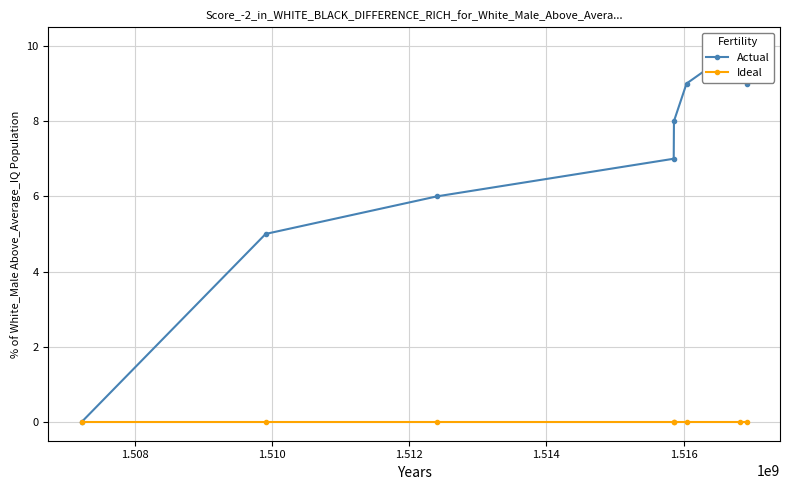

How many lines are shown in the chart?

2